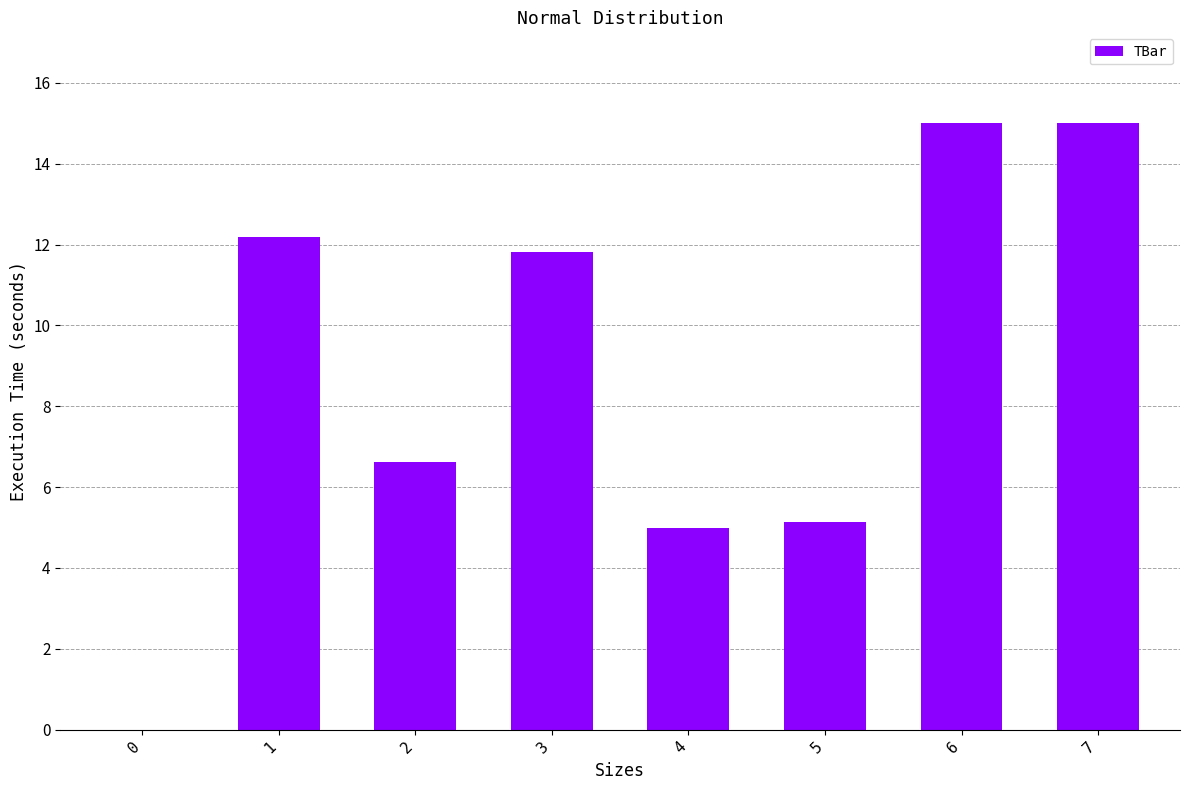

The value at 7 is 15.0. True or false?

True